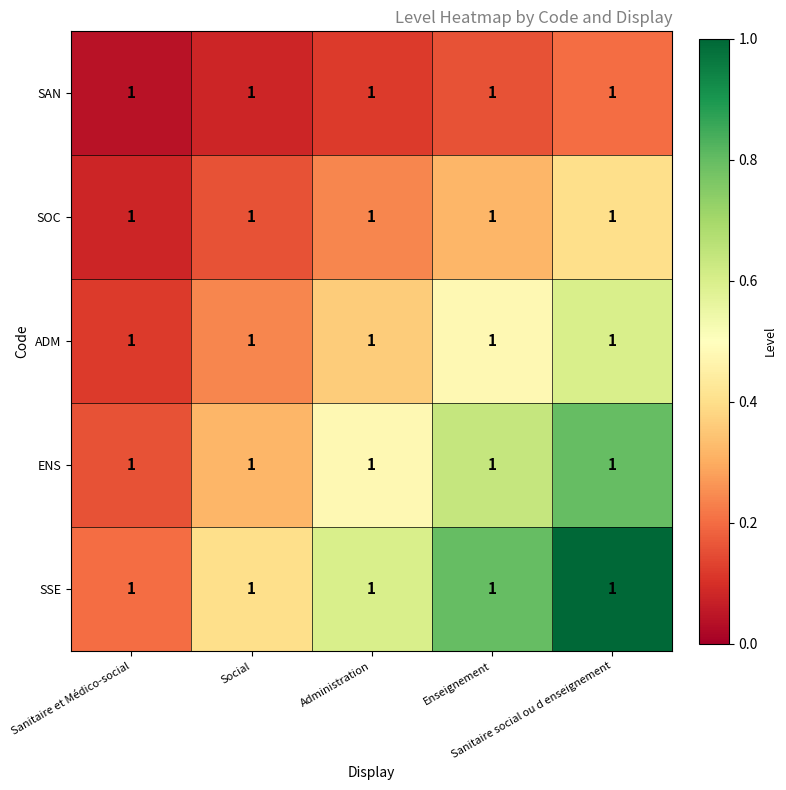

What is the spread (max minus min) of values at Sanitaire social ou d enseignement?

0.8